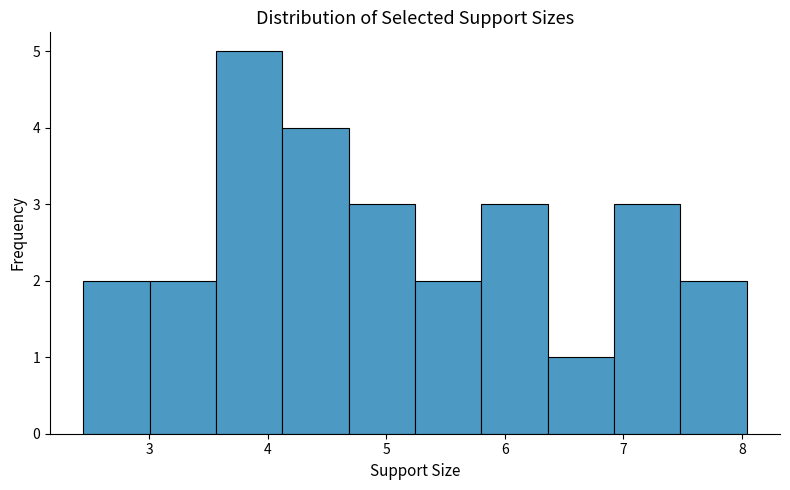

Over which range of the x-axis is the bar tallest?

3.6 to 4.1